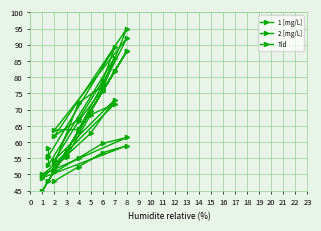

Which series has the widest spread of values?

1 [mg/L]